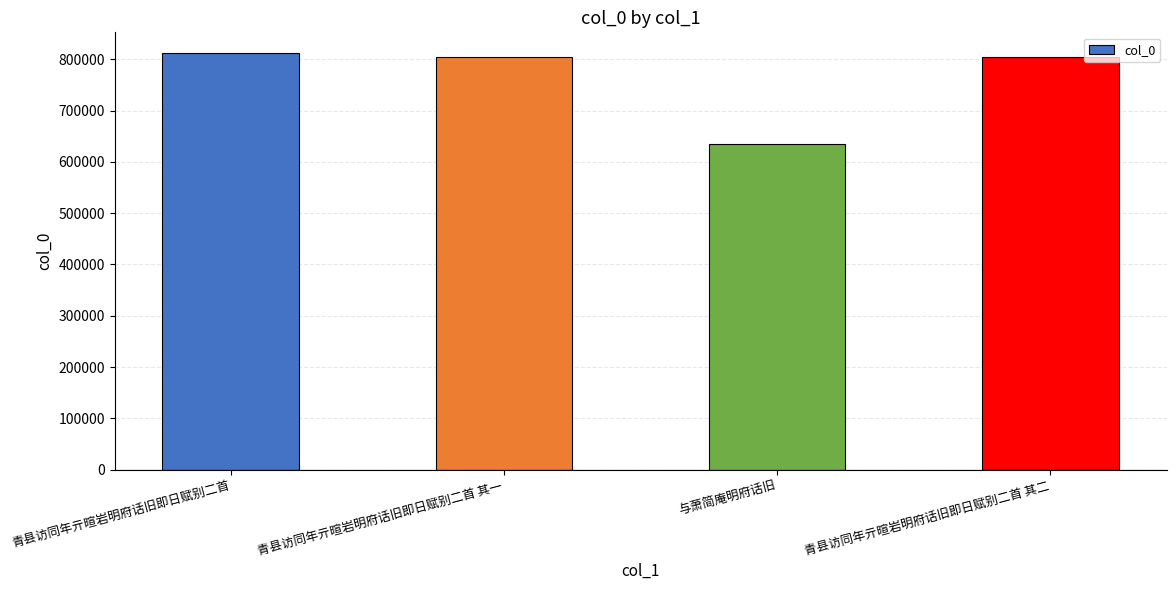

Which category has the highest value across all series?

青县访同年亓暄岩明府话旧即日赋别二首